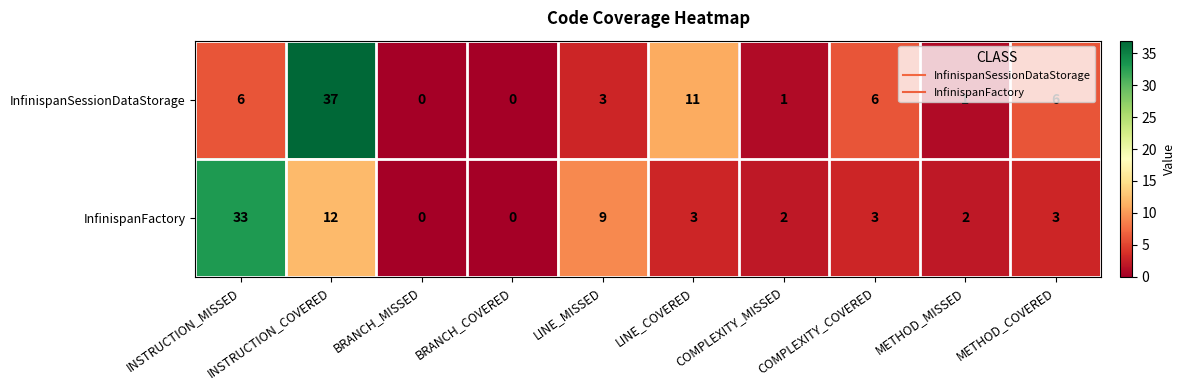

Which category has the highest value in the InfinispanFactory series?

INSTRUCTION_MISSED